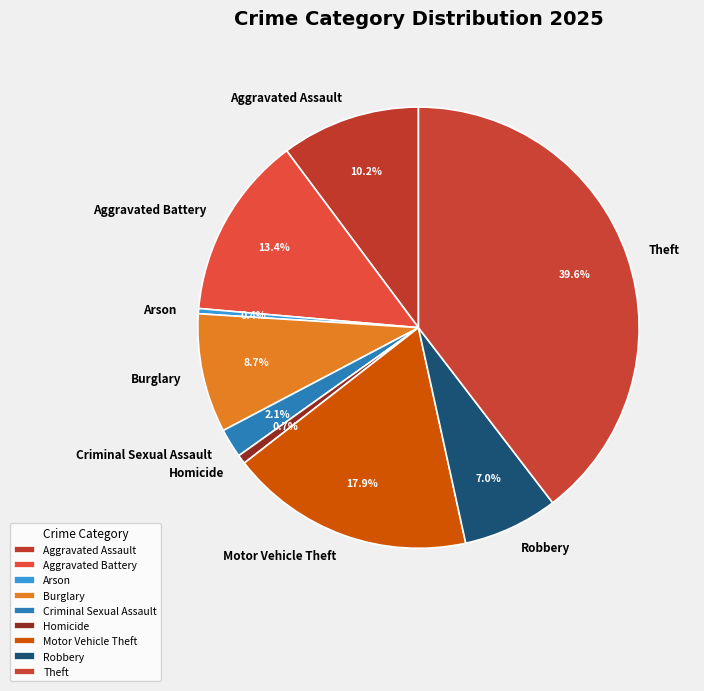

Which category has the smallest portion of the pie?

Arson